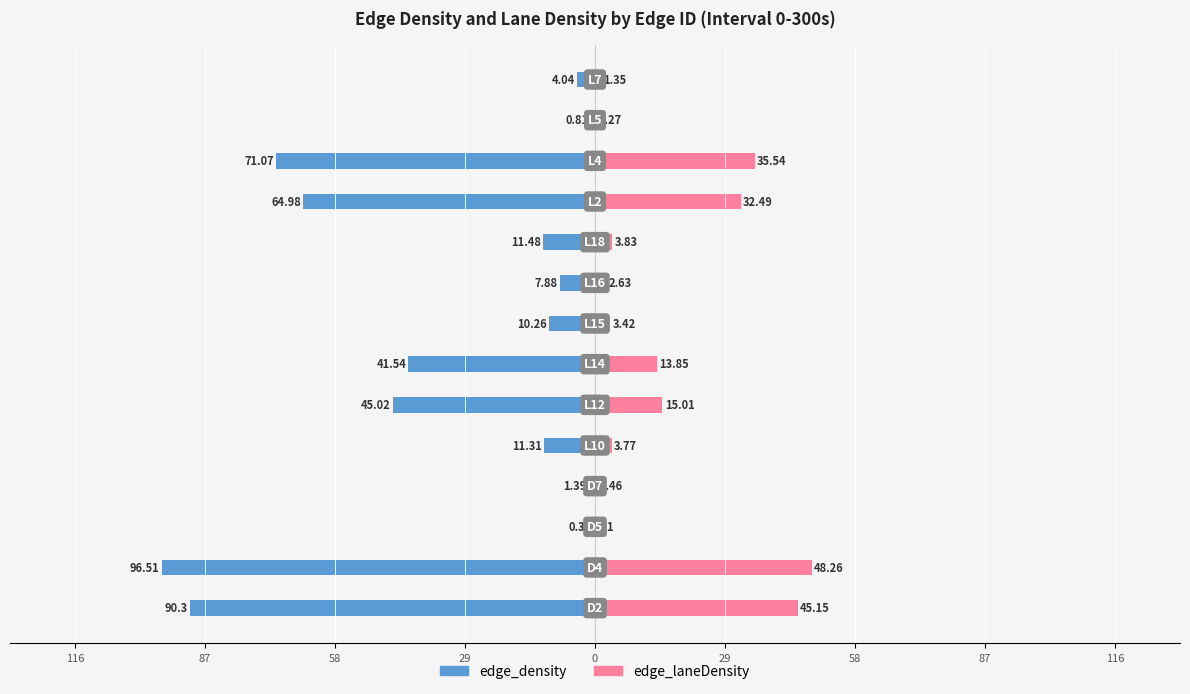

Which series has the largest range (max minus min)?

edge_density